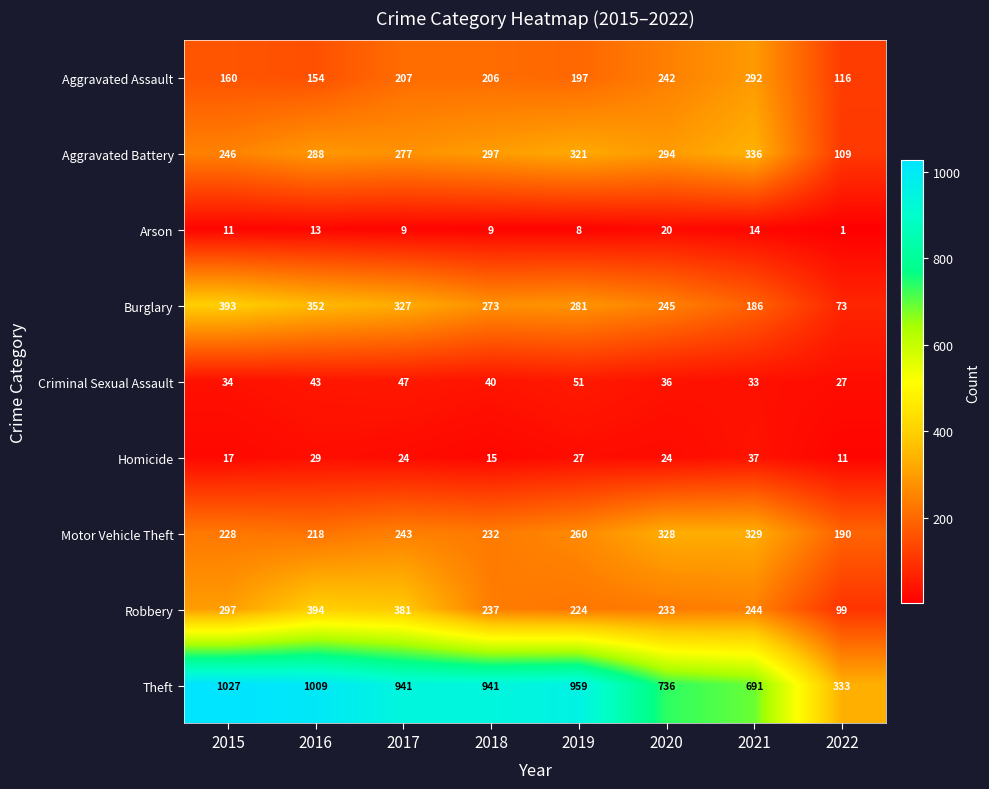

Read the Homicide value at 2021, to the nearest 10.

40